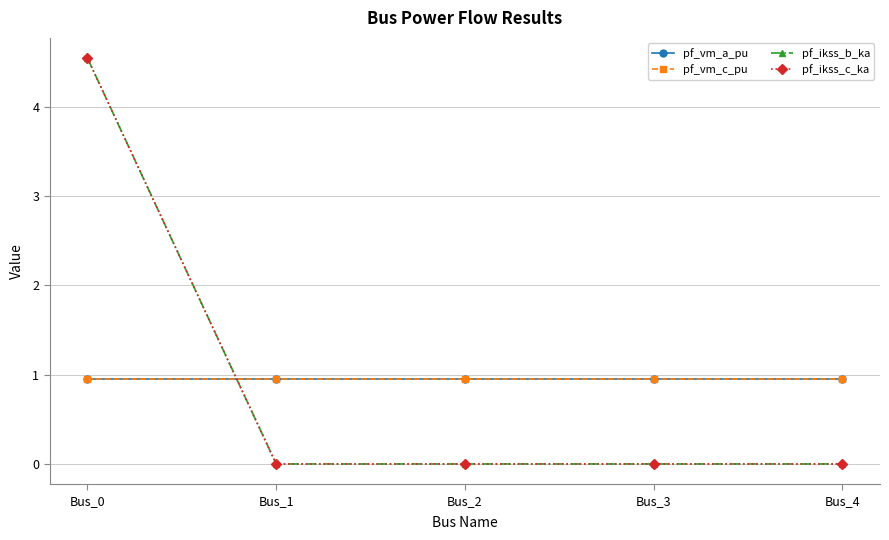

Which series has the largest total across all categories?

pf_vm_c_pu